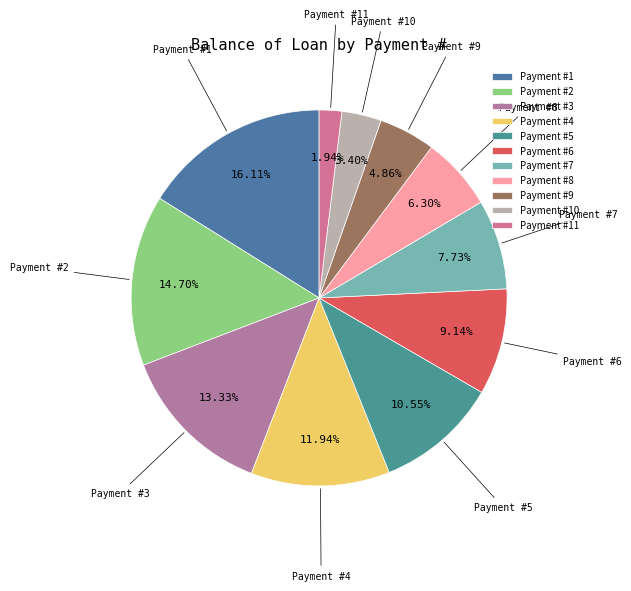

Between Payment #2 and Payment #1, which is larger?

Payment #1